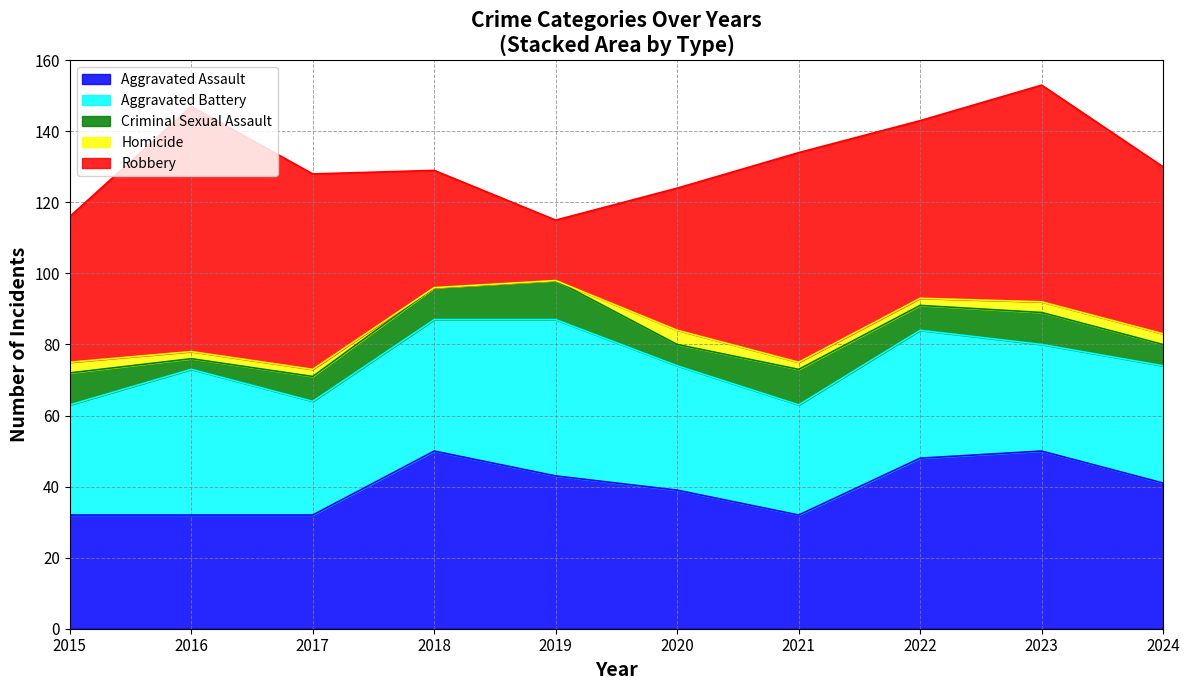

Does the chart have visible grid lines?

Yes